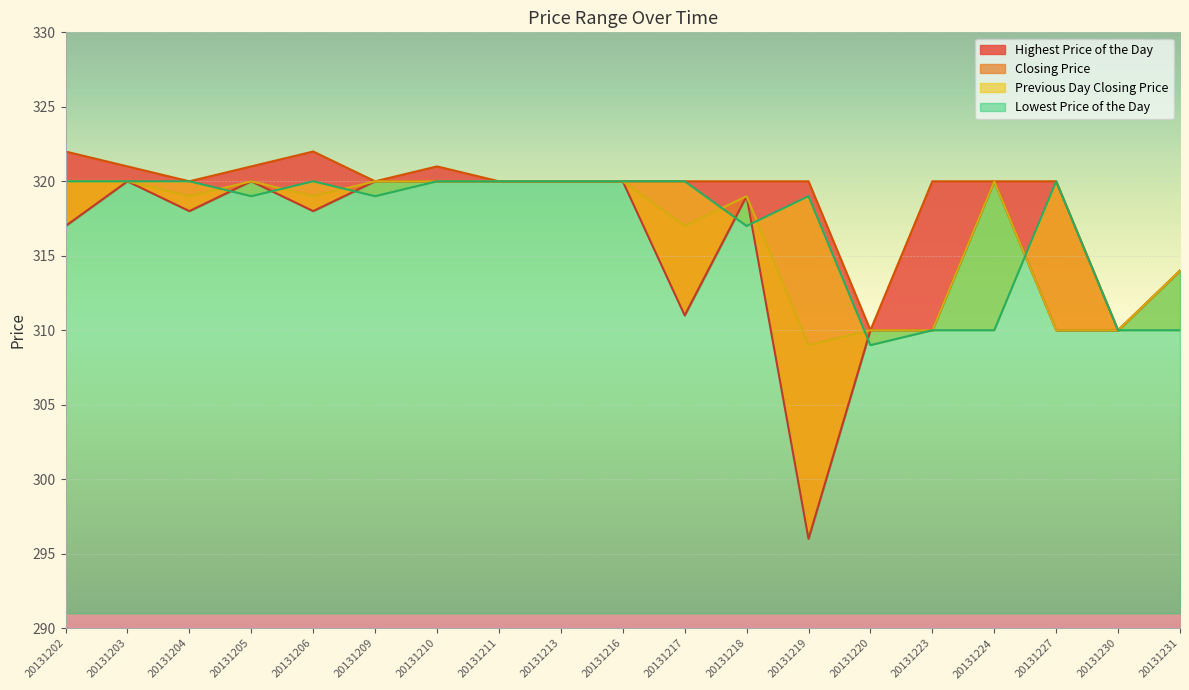

True or false: Highest Price of the Day and Closing Price intersect in this chart.

False